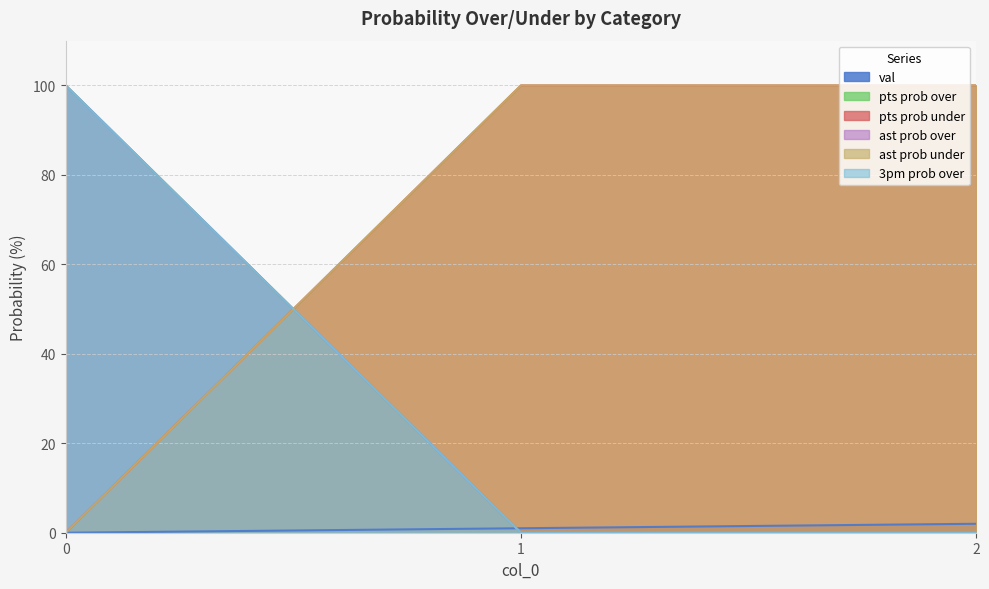

How many categories are shown in the chart?

3